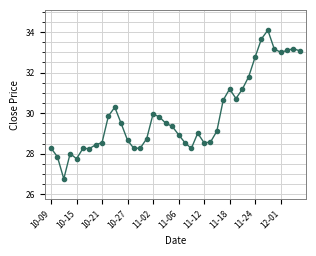

True or false: there are more than 0 points higher than both neighbors.

True